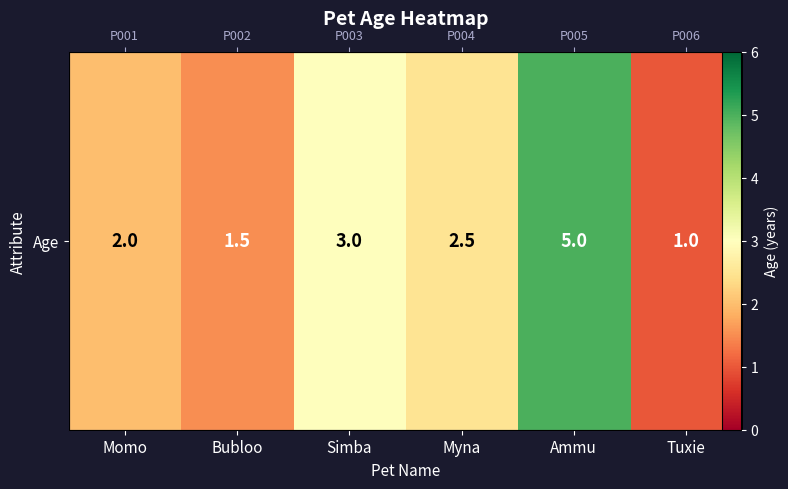

List the labels in order of value, smallest first.

Tuxie, Bubloo, Momo, Myna, Simba, Ammu